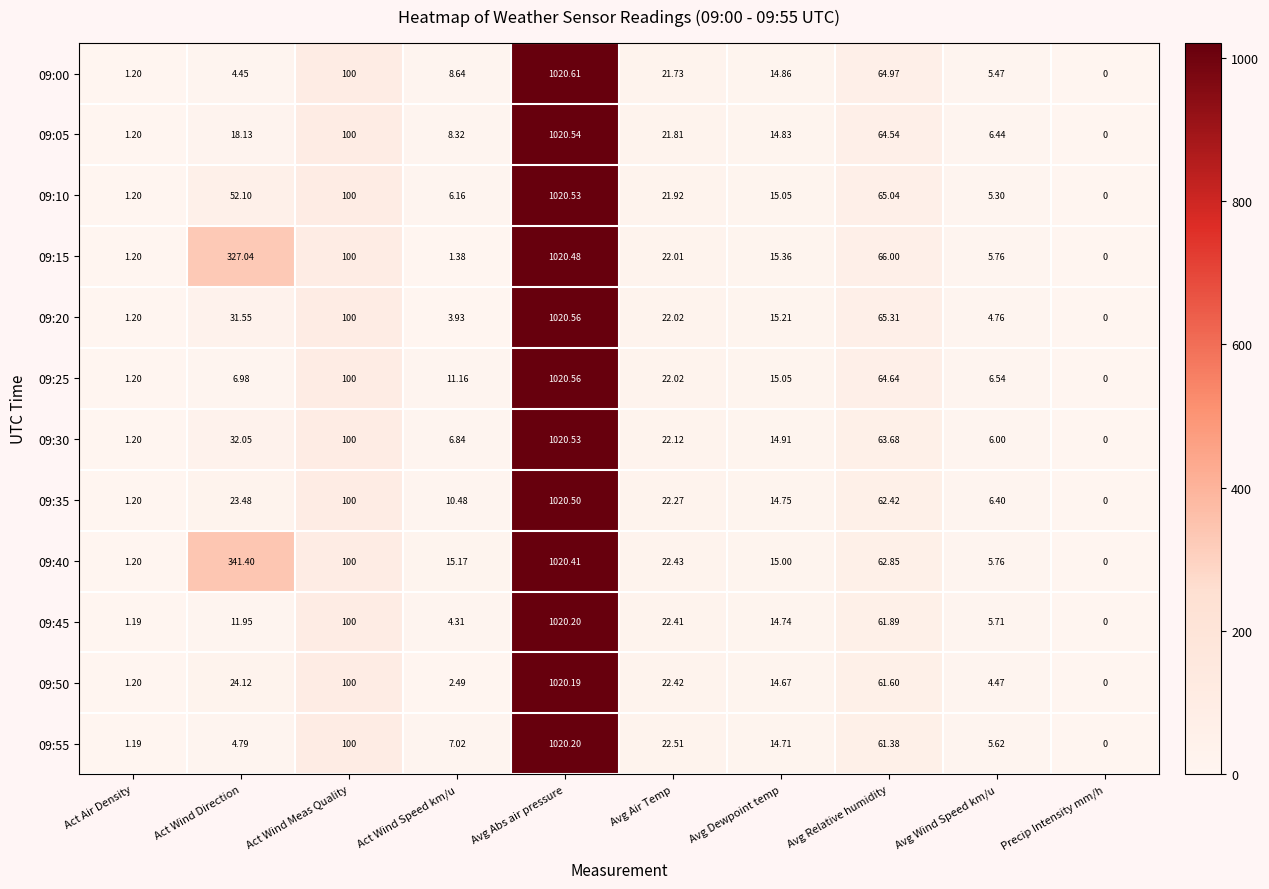

Where does the 09:35 series first go above 22?

Act Wind Direction